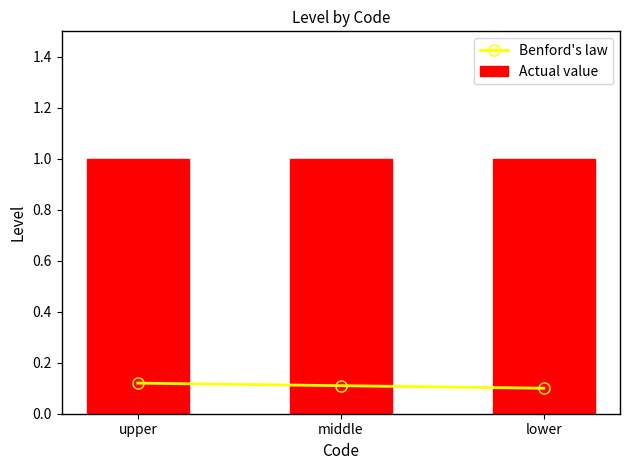

Reading left to right, what are all the values shown in this chart?

Benford's law: upper=0.1	middle=0.1	lower=0.1
Actual value: upper=1.0	middle=1.0	lower=1.0